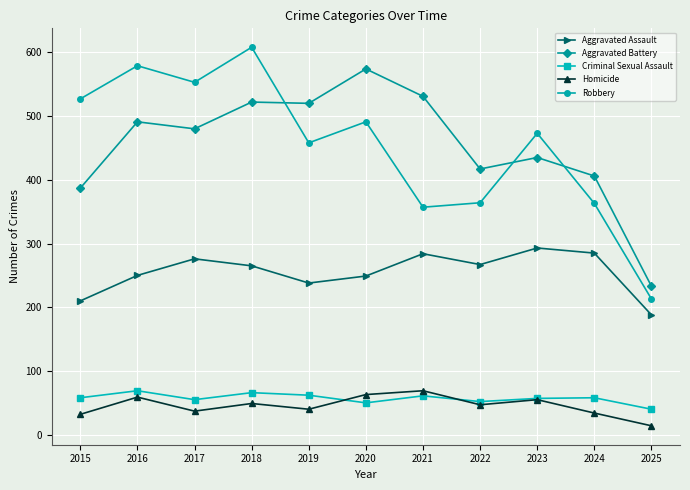

What is the difference between the maximum and second lowest values in the Robbery series?

251